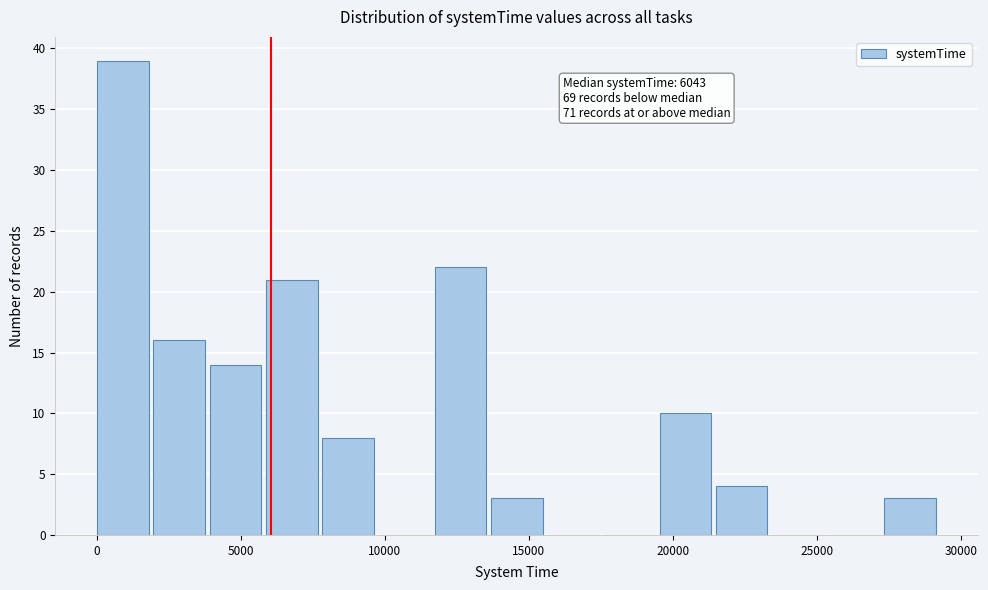

Read against the x-axis, roughly where is the centre of the tallest bar?

1000